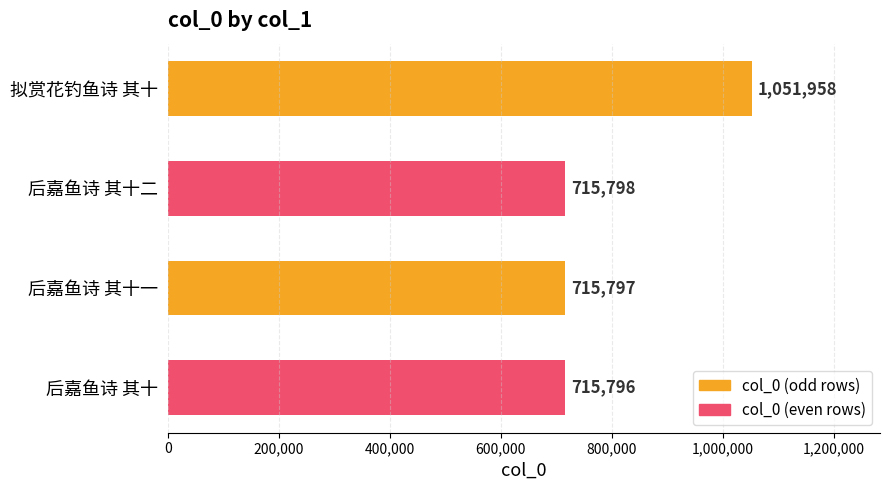

Is it true that the value at 后嘉鱼诗 其十二 is 461275?

False